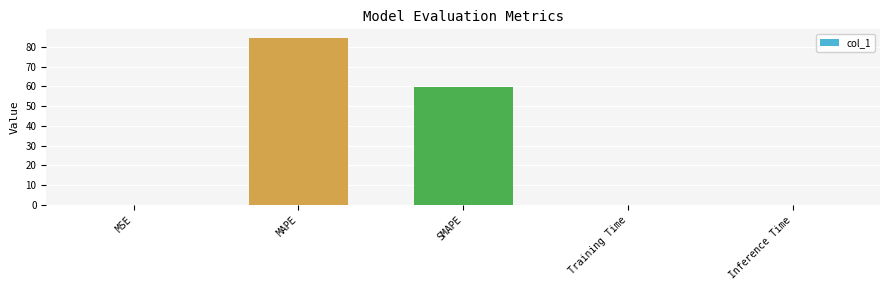

Where is the data nearest to the value 42?

SMAPE